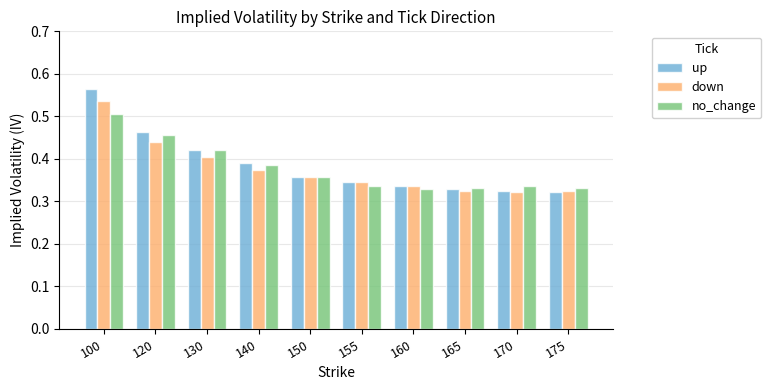

What is the total value across all series at 140?

1.1